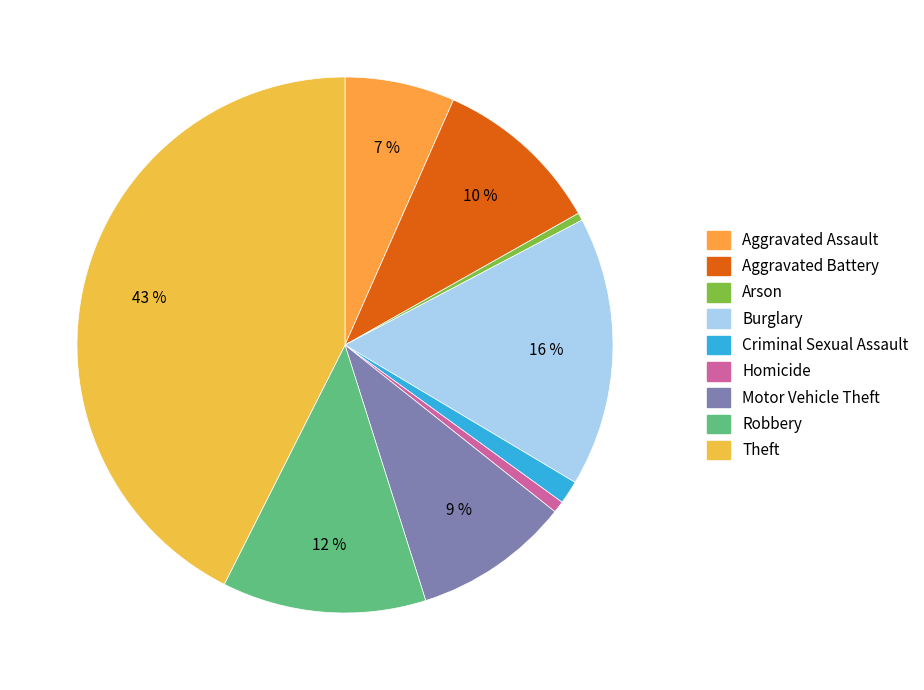

True or false: Arson accounts for 6% of the total.

False